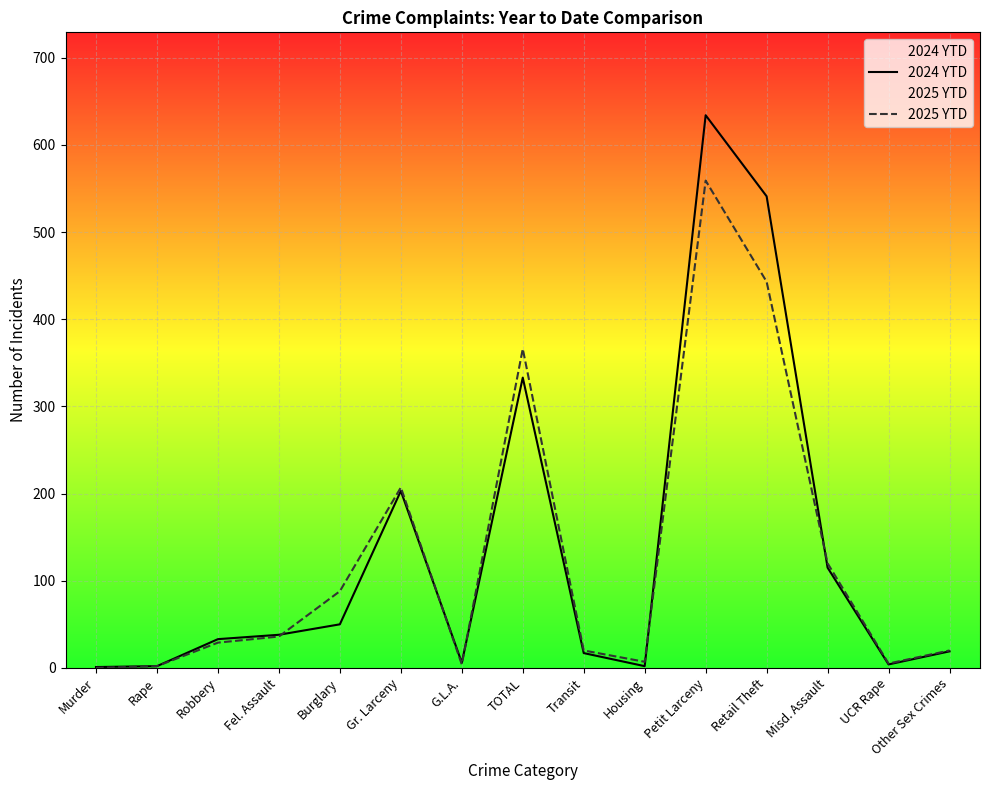

Where does the 2025 YTD series first go above 29?

Fel. Assault